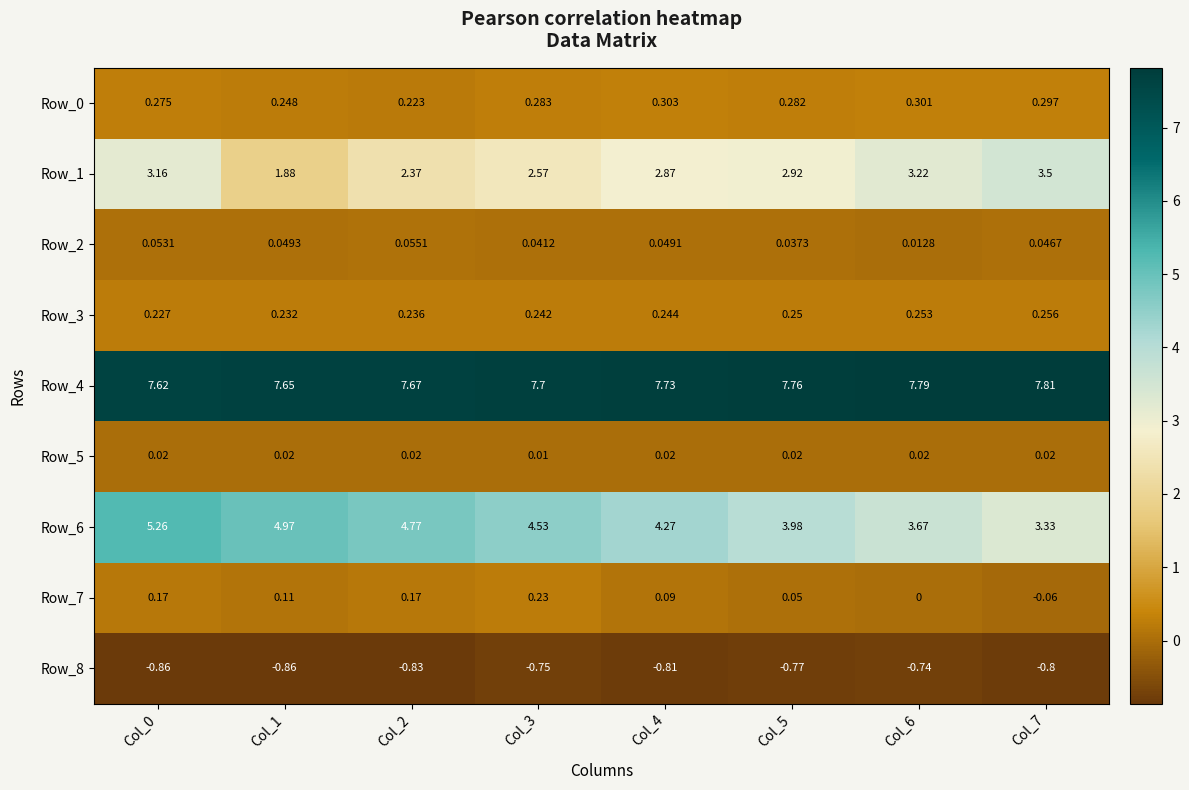

At which category does the chart reach its peak across all series?

Col_7